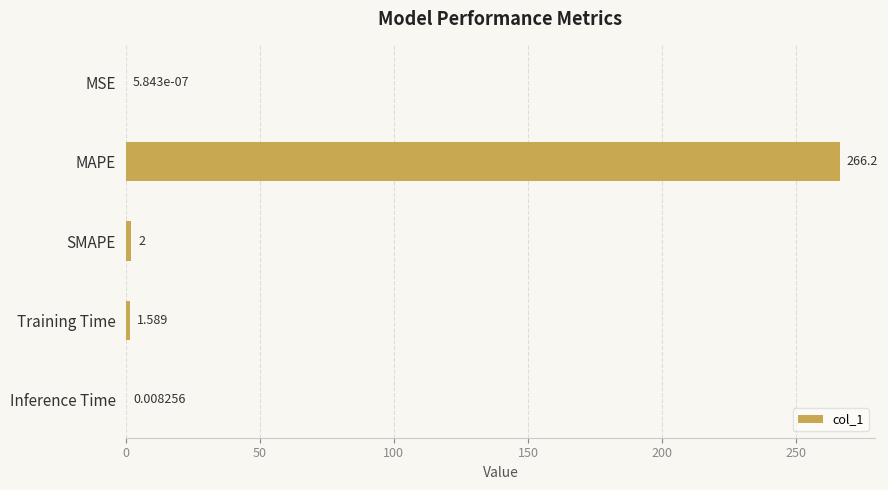

Where is the data nearest to the value 133?

SMAPE